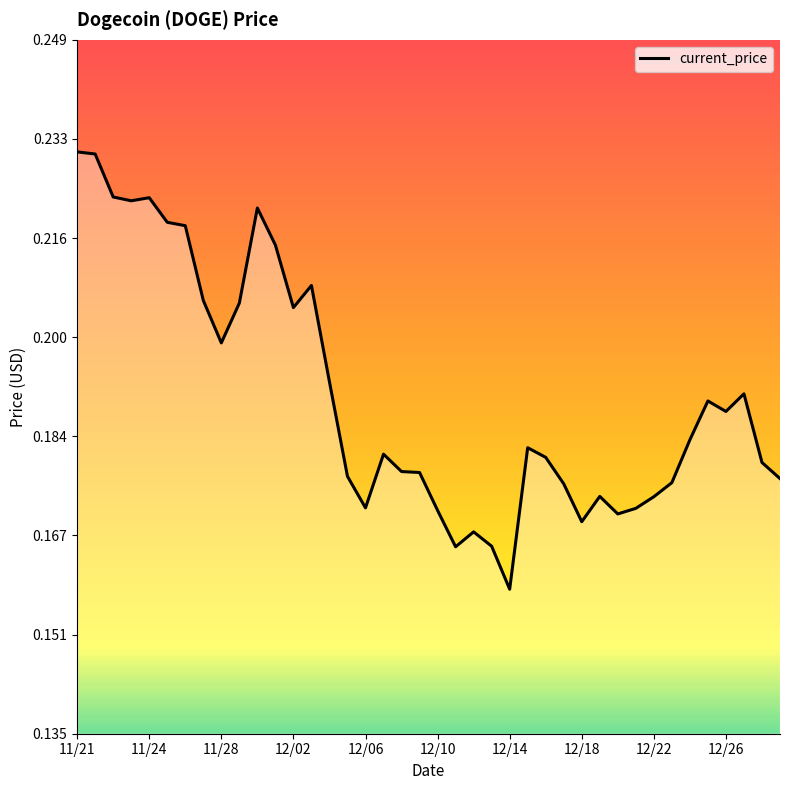

At which label is the value closest to 0?

12/14